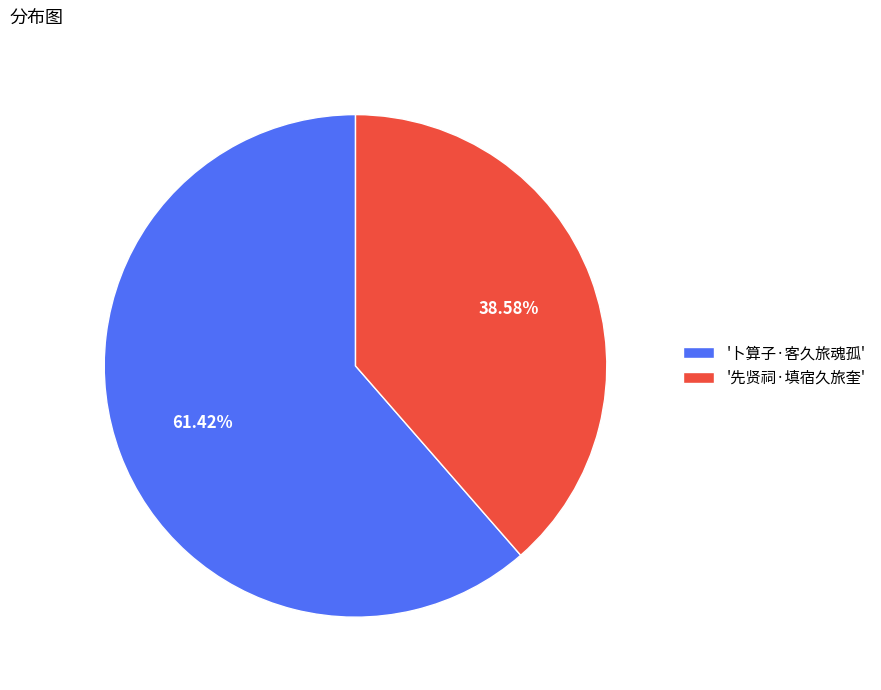

Is '先贤祠·填宿久旅奎' the majority of the pie?

No